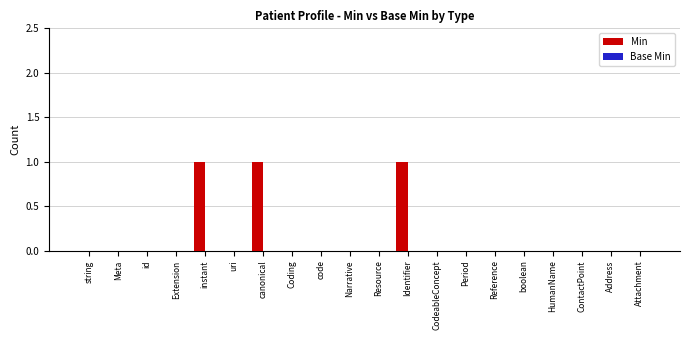

The chart shows a value of 1 at Meta. True or false?

False